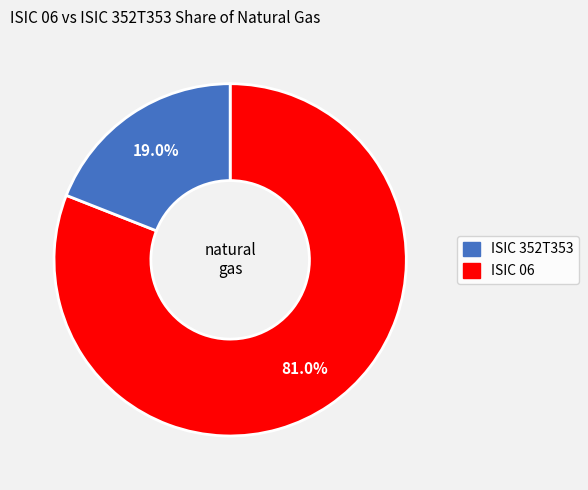

Is there any slice that represents more than half of the pie?

Yes